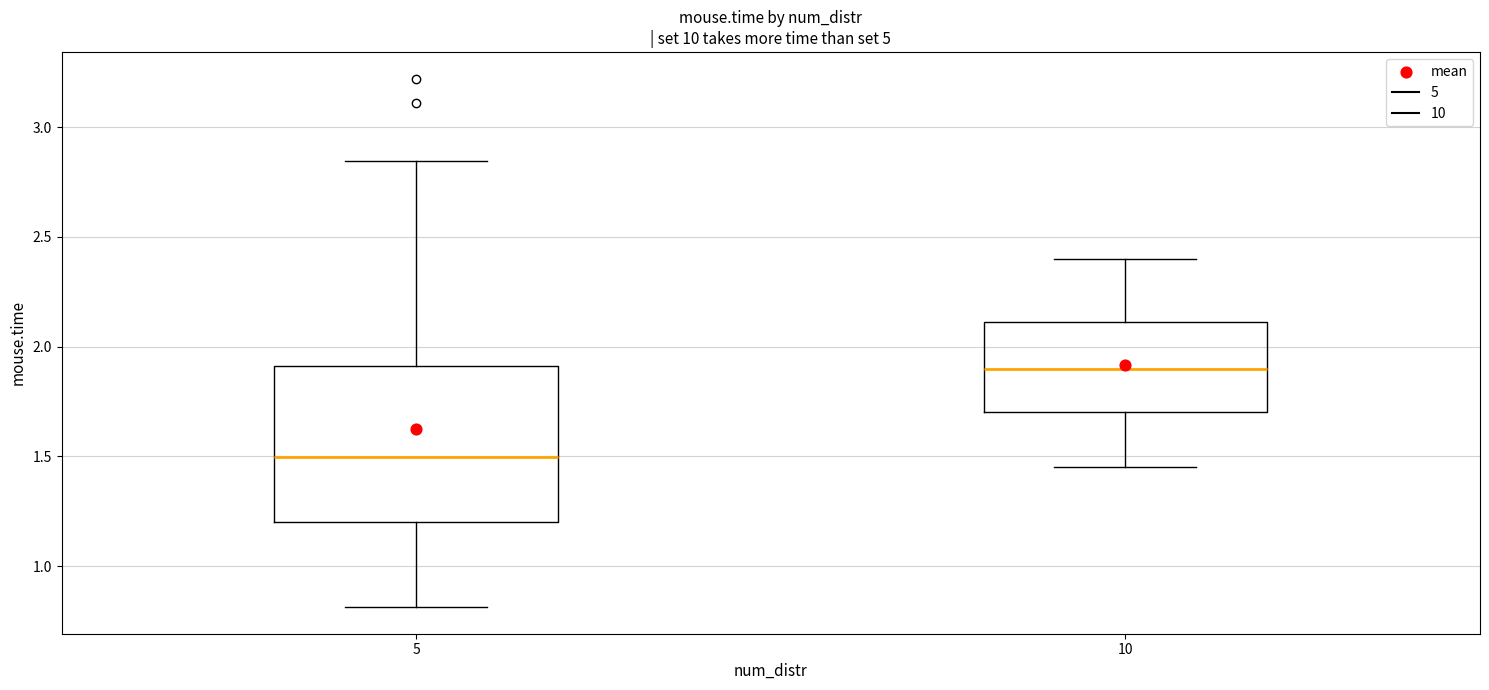

Where does the upper whisker of the box at x = 5 end on the y-axis? The values are not printed on the chart, so give them approximately, as read against the axis.

2.85